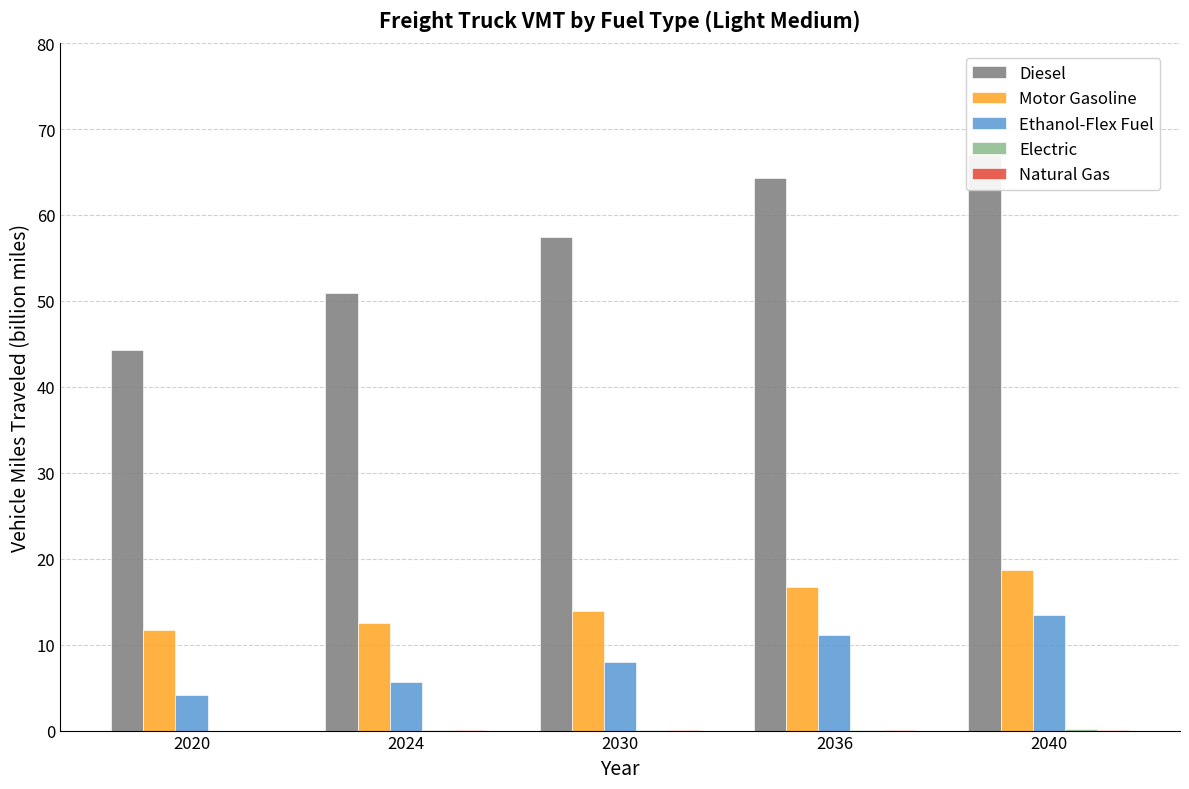

Where is Motor Gasoline nearest to the value 15?

2030